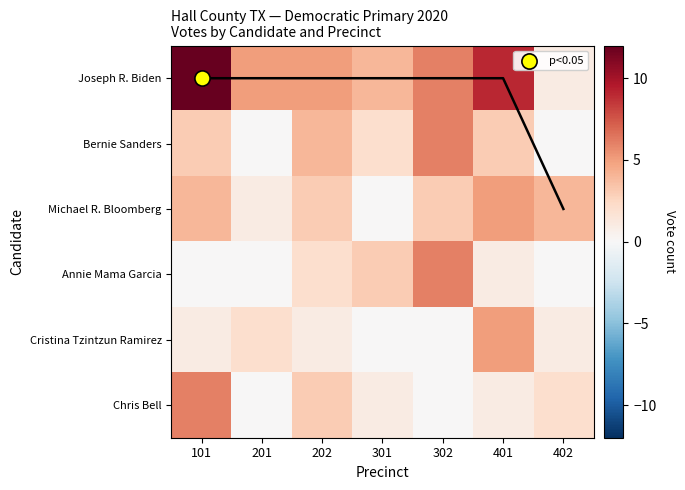

Which label corresponds to the largest value in the chart?

101